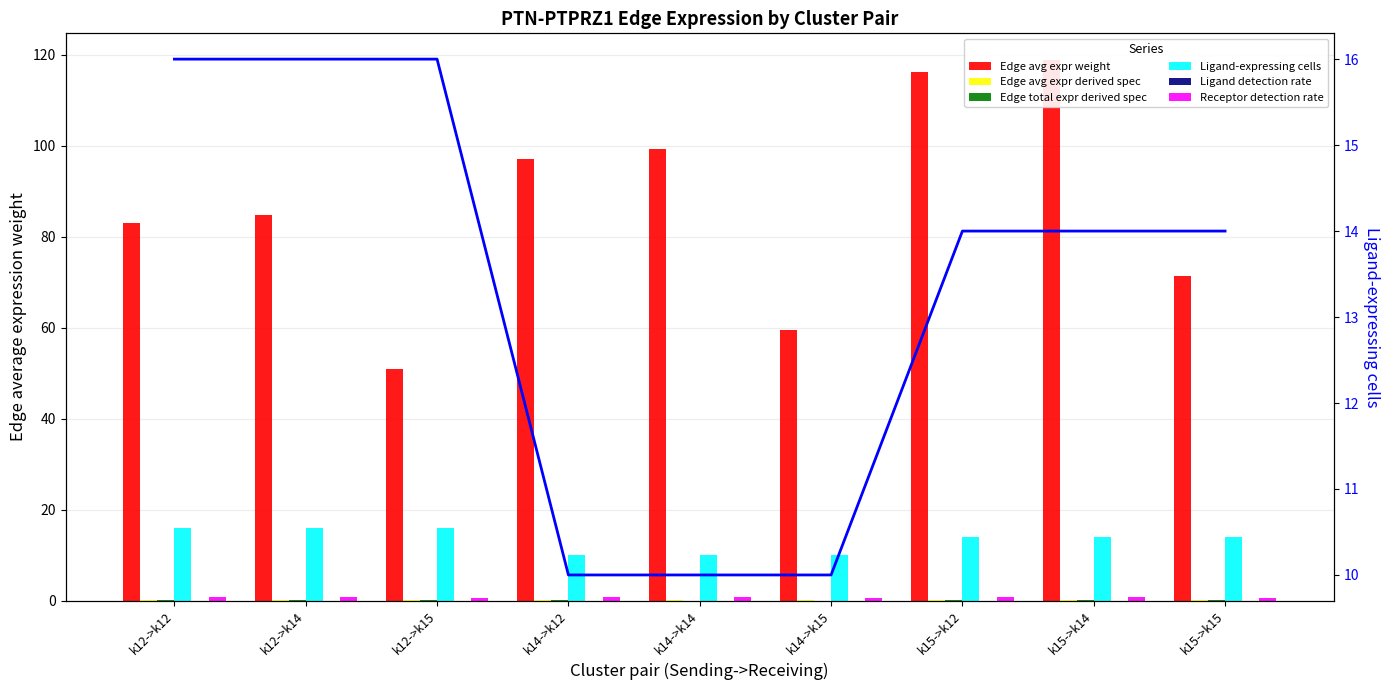

How many bars are there in total?

54